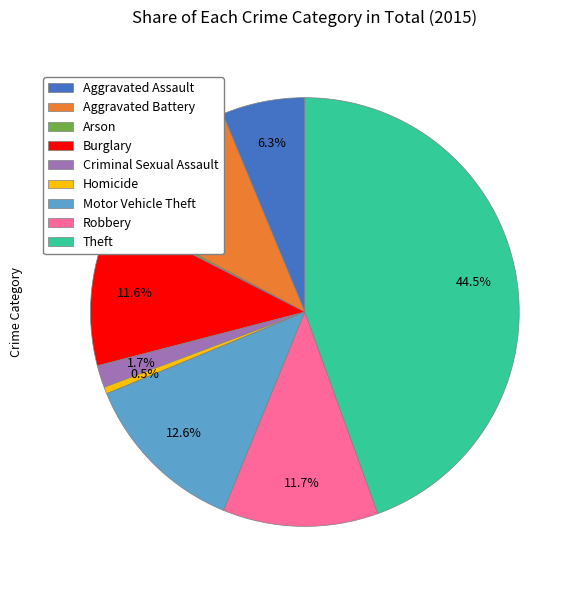

To the nearest percent, what portion does Criminal Sexual Assault represent?

2%